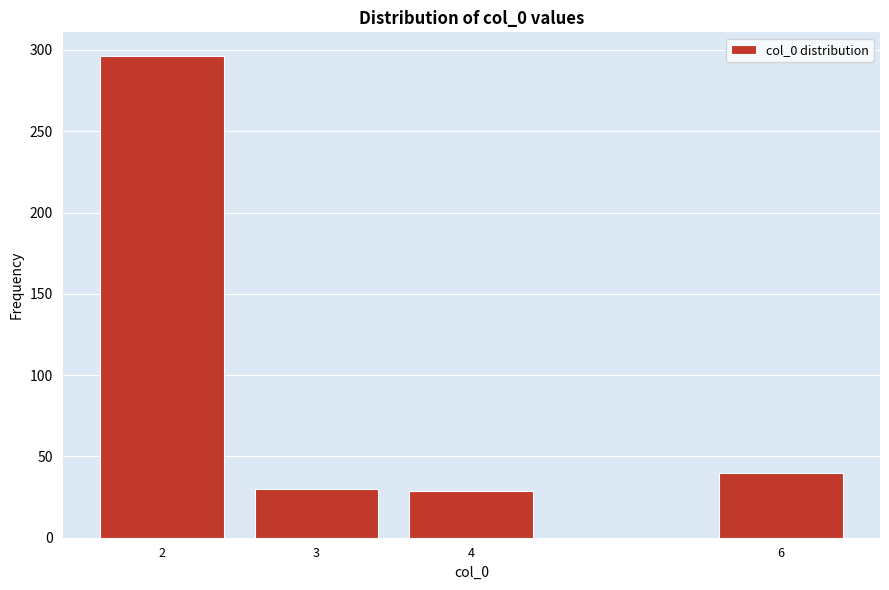

The value at 6 is 40. True or false?

True